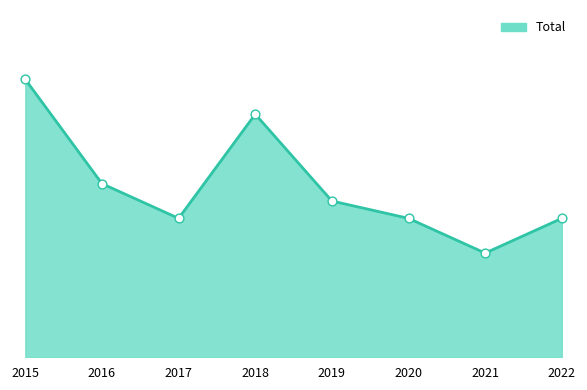

Which has a higher value, 2021 or 2019?

2019